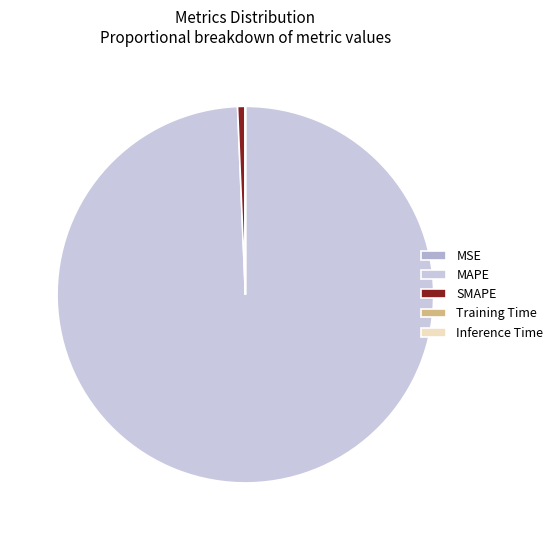

What portion of the pie excludes Inference Time?

100.0%